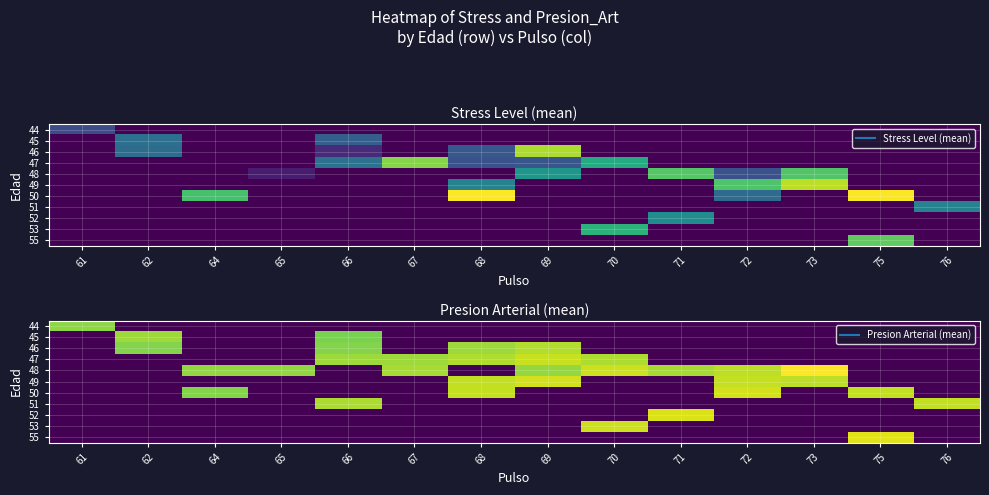

How many positive values does the 50 series have?

4